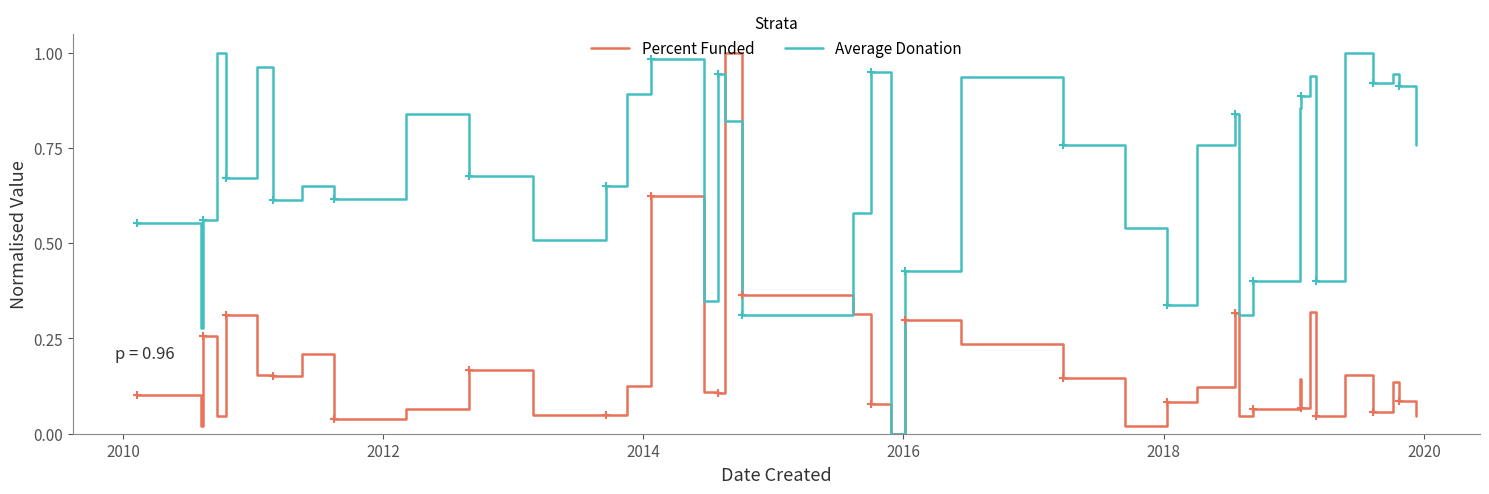

What is the difference between the maximum and minimum values in the Percent Funded series?

1.0